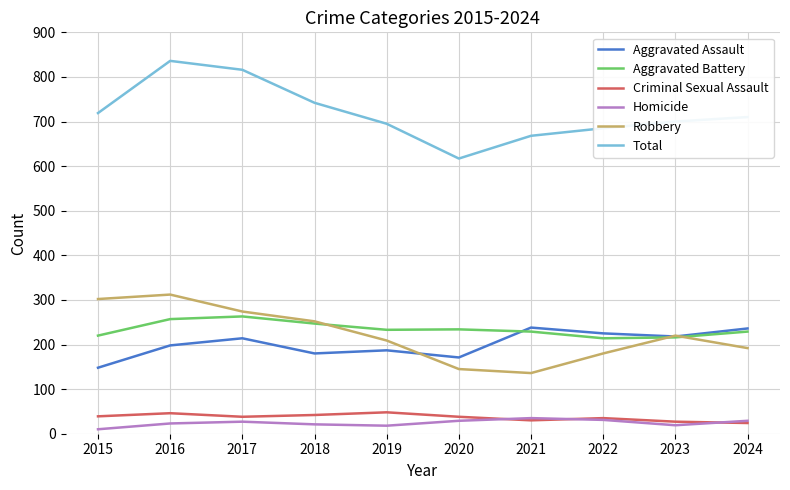

True or false: Aggravated Battery and Criminal Sexual Assault intersect in this chart.

False